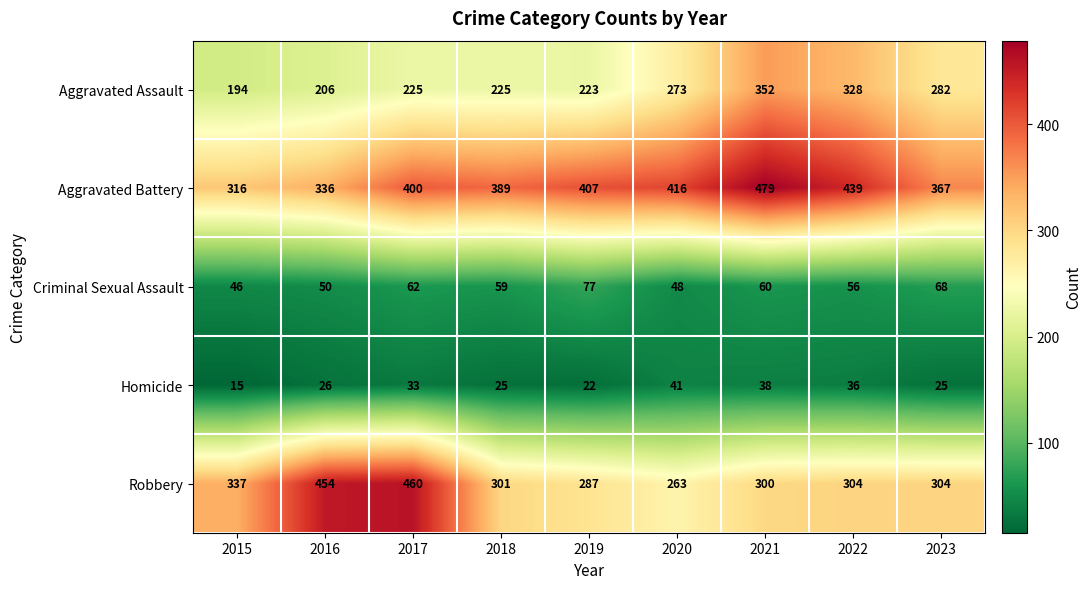

Which category has the lowest value in the Aggravated Battery series?

2015